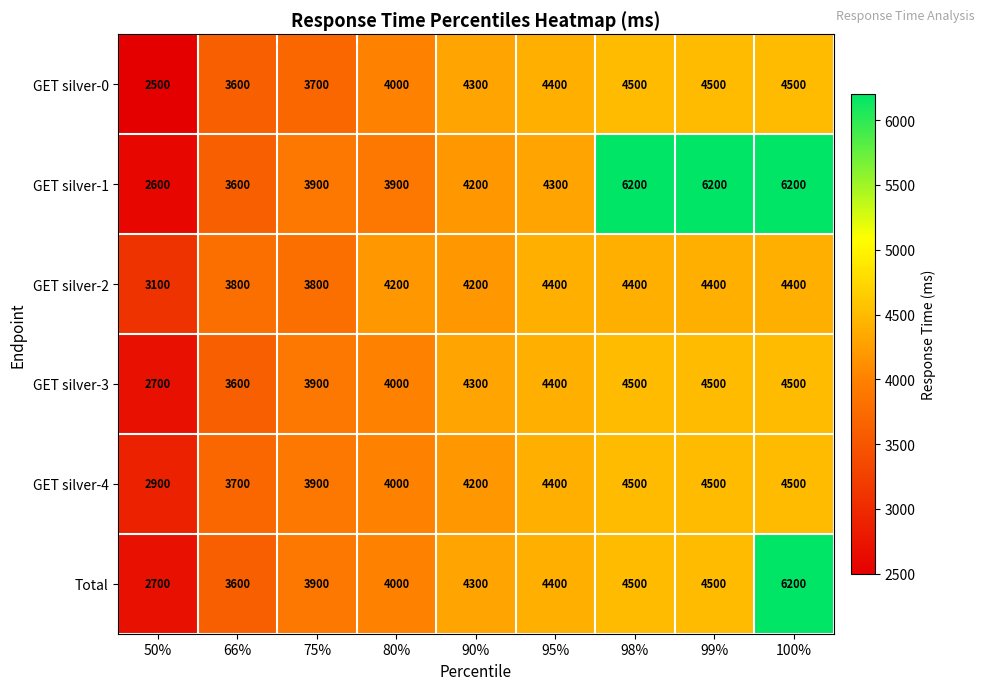

What is the difference between the maximum and minimum values in the GET silver-3 series?

1800